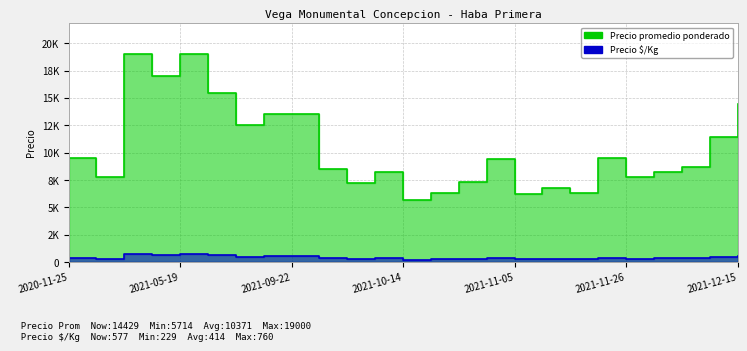

Is the value of Precio $/Kg at 2021-11-26 greater than the value of Precio promedio ponderado at 2021-04-30?

No